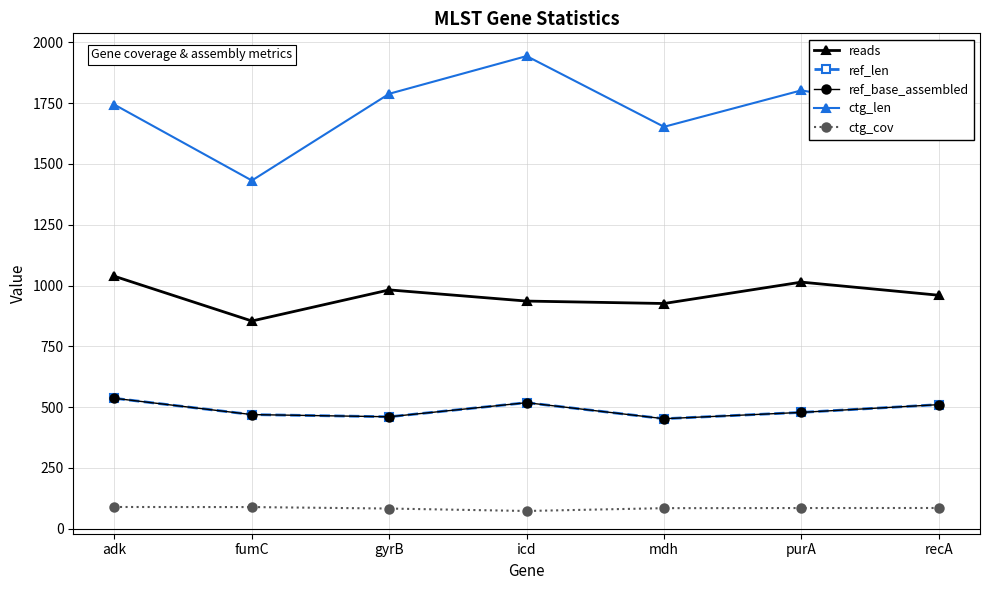

Does the chart have visible grid lines?

Yes